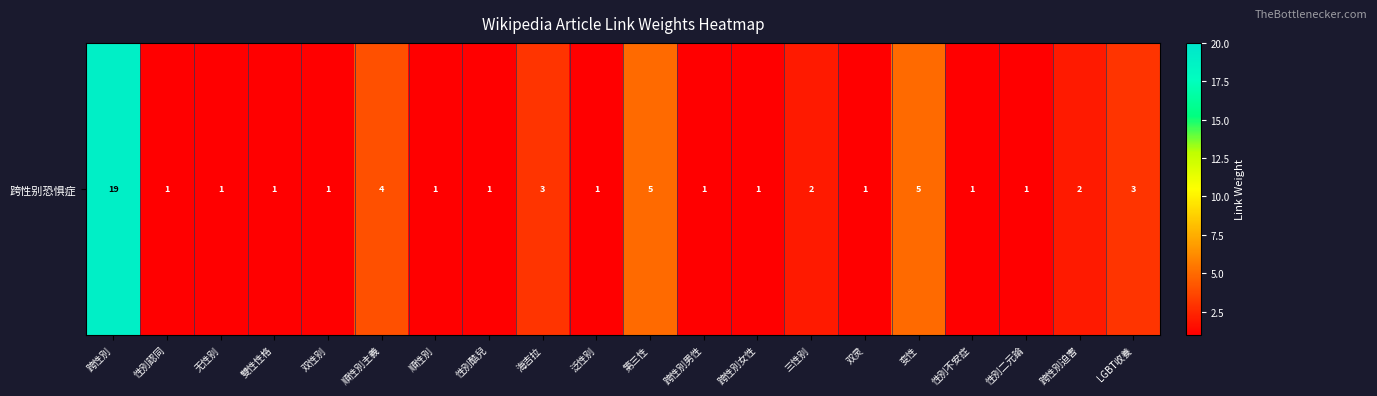

What is the difference between the values at 变性 and 跨性別迫害?

3